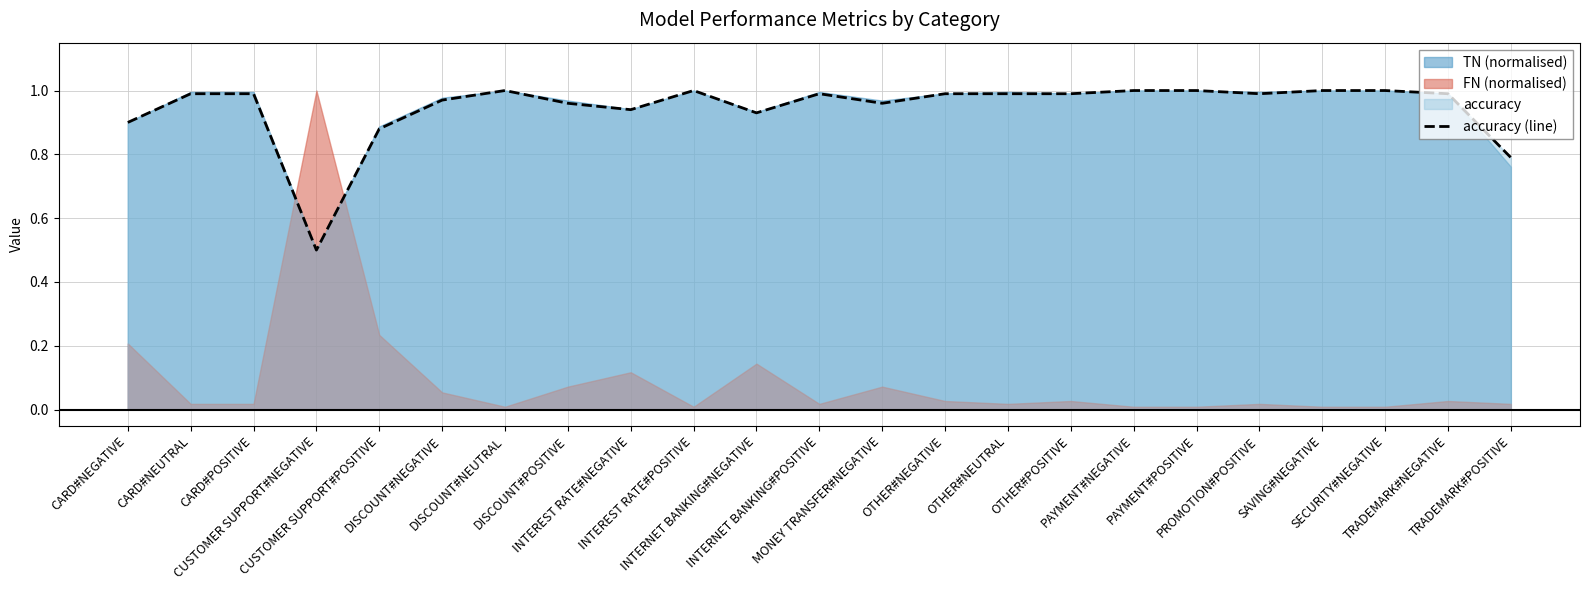

What is the difference between the second highest and minimum values?

0.5